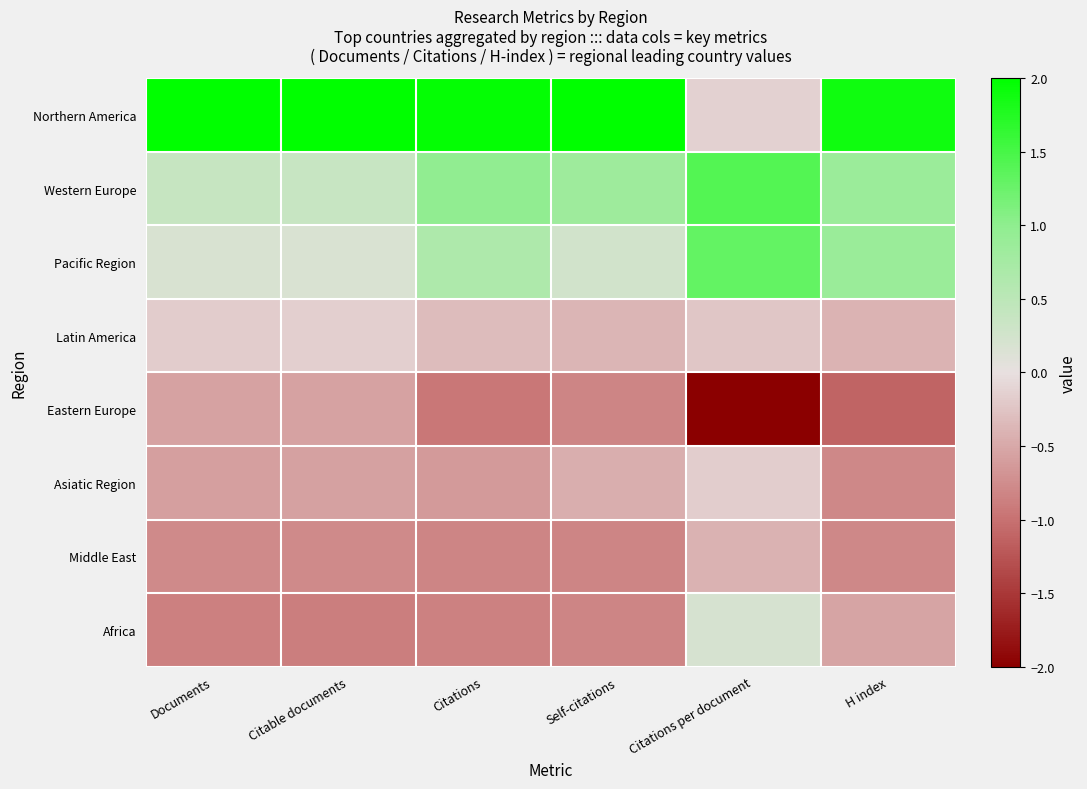

Which series has the widest spread of values?

Northern America